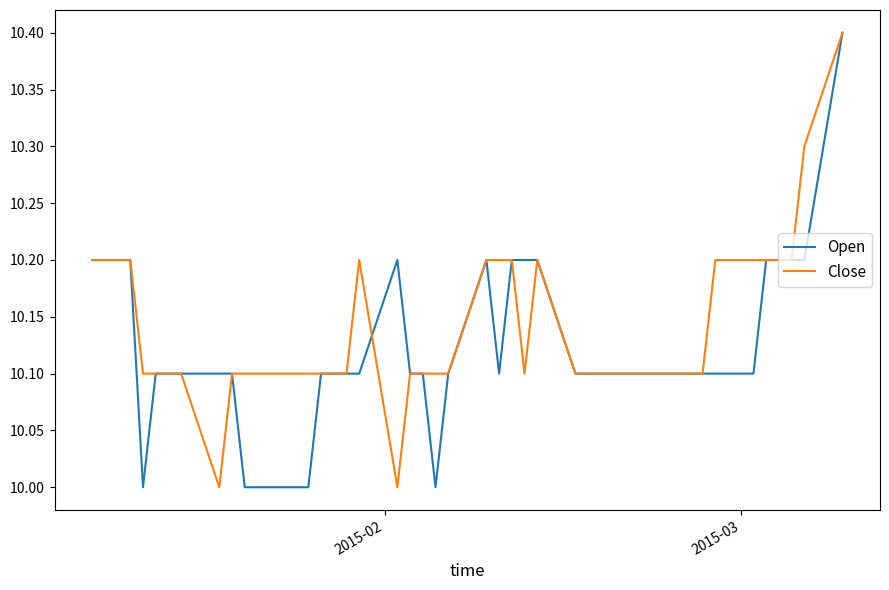

What is the greatest value displayed?

10.4